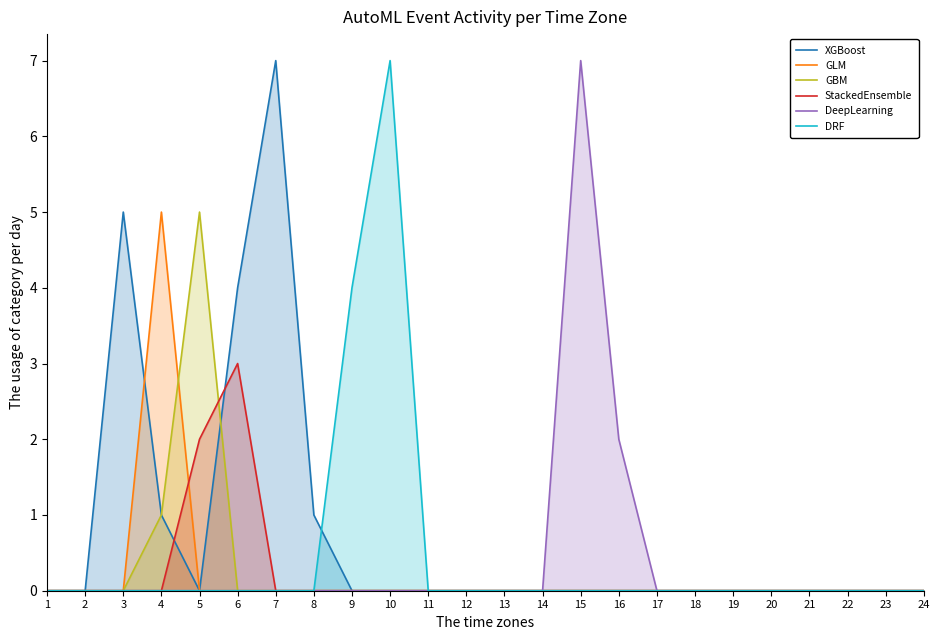

Which series has the largest total across all categories?

XGBoost